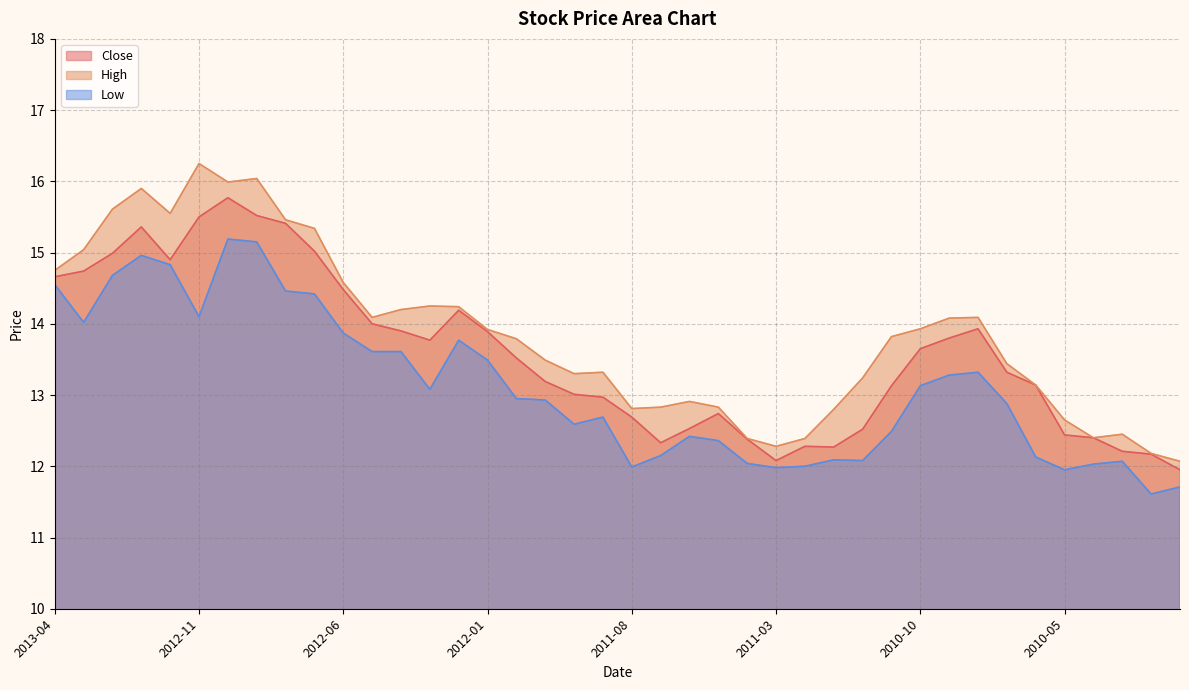

The value of Close at 2012-09 is 15.5. True or false?

True